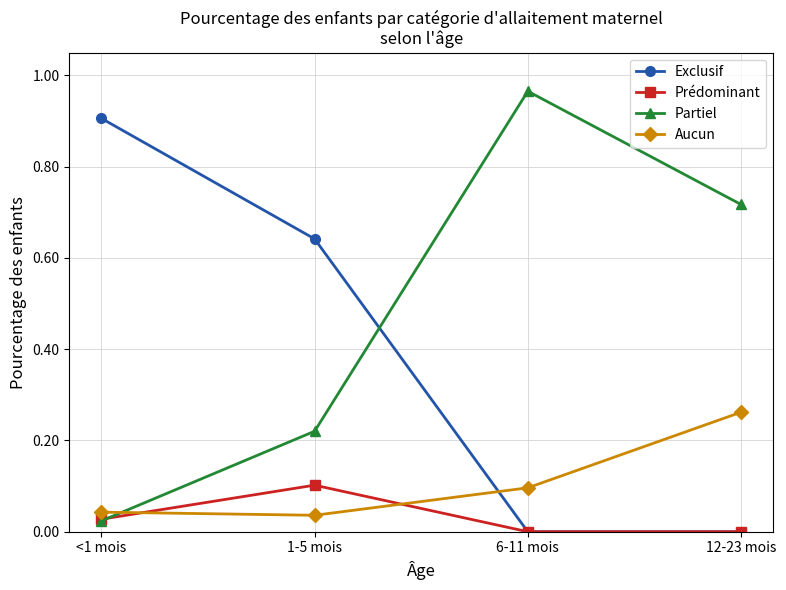

After their last crossing, which series has the higher values: Exclusif or Aucun?

Aucun